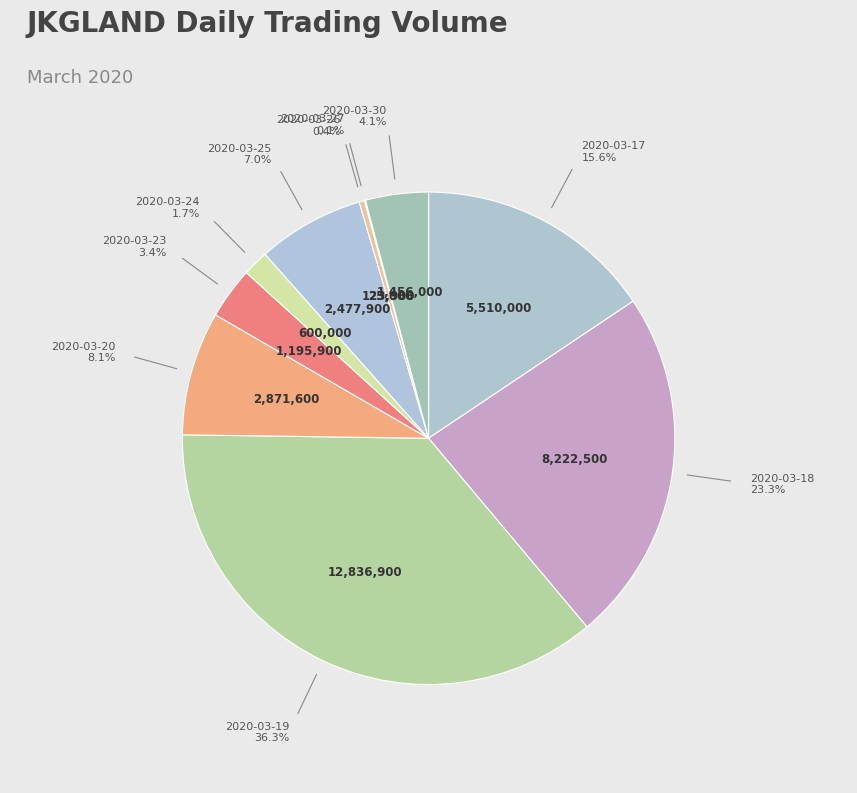

Which category has the smallest portion of the pie?

2020-03-27